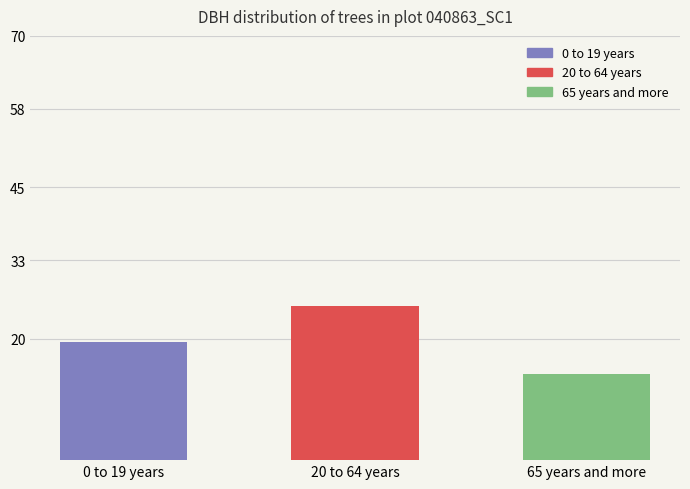

Is it true that the value at 65 years and more is 24.5?

False